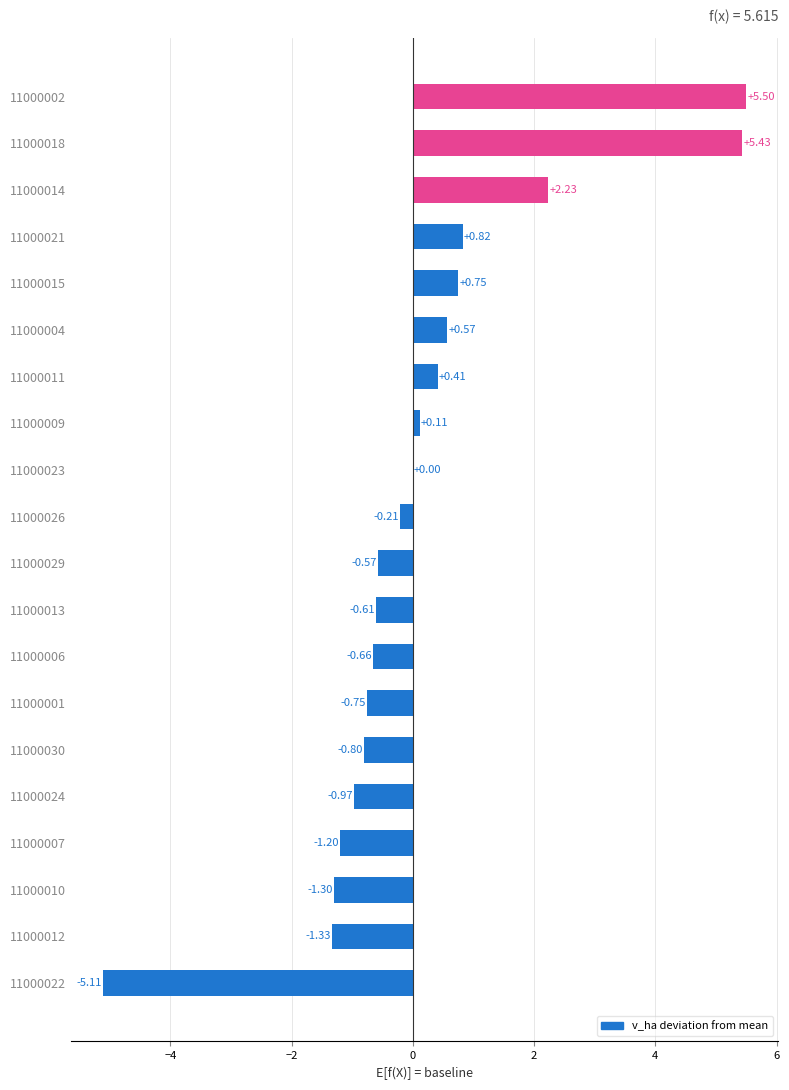

What is the sum of all values?

2.3